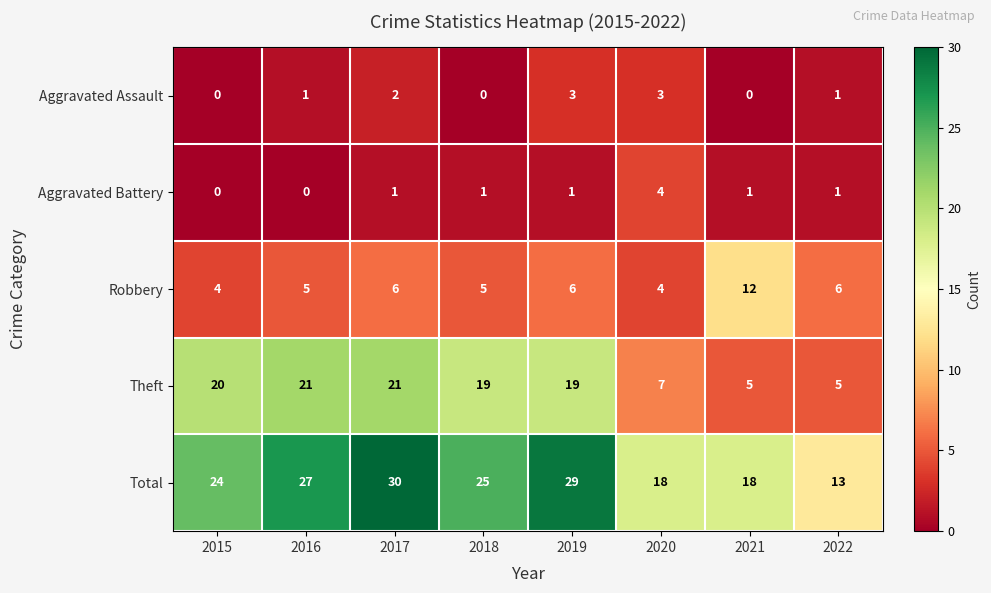

Which label corresponds to the largest value in the chart?

2017